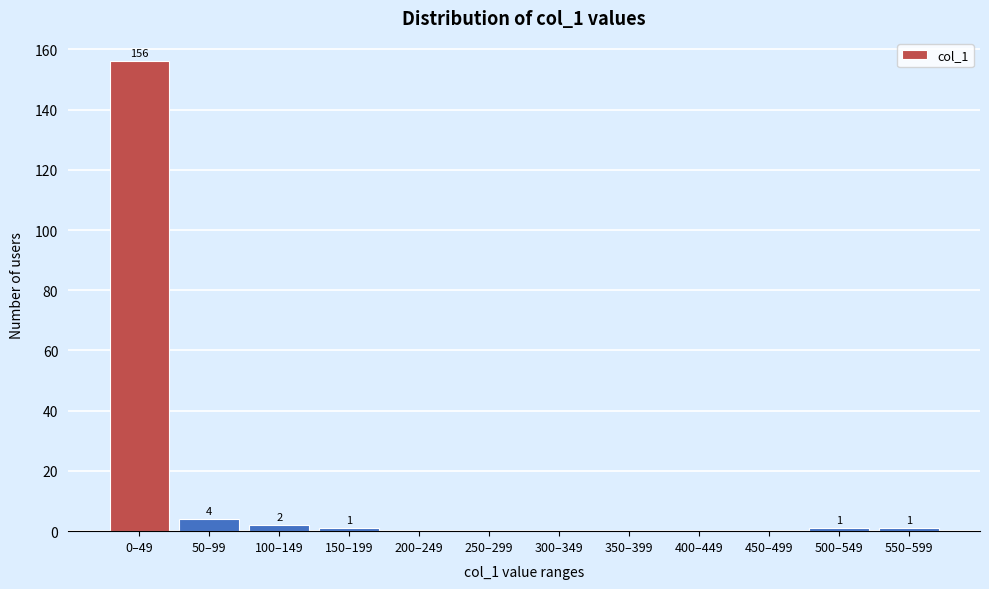

Reading left to right, what are all the values shown in this chart?

0–49=156	50–99=4	100–149=2	150–199=1	200–249=0	250–299=0	300–349=0	350–399=0	400–449=0	450–499=0	500–549=1	550–599=1